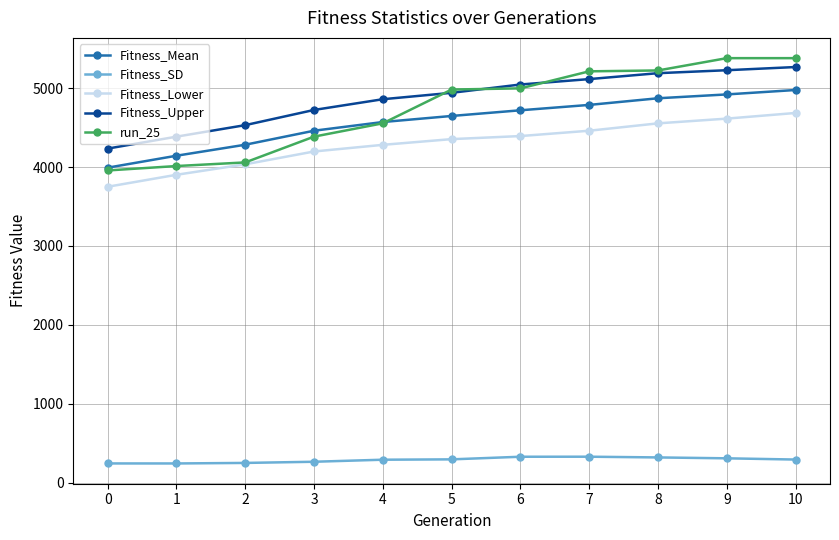

At how many categories does at least one series exceed 1587?

11